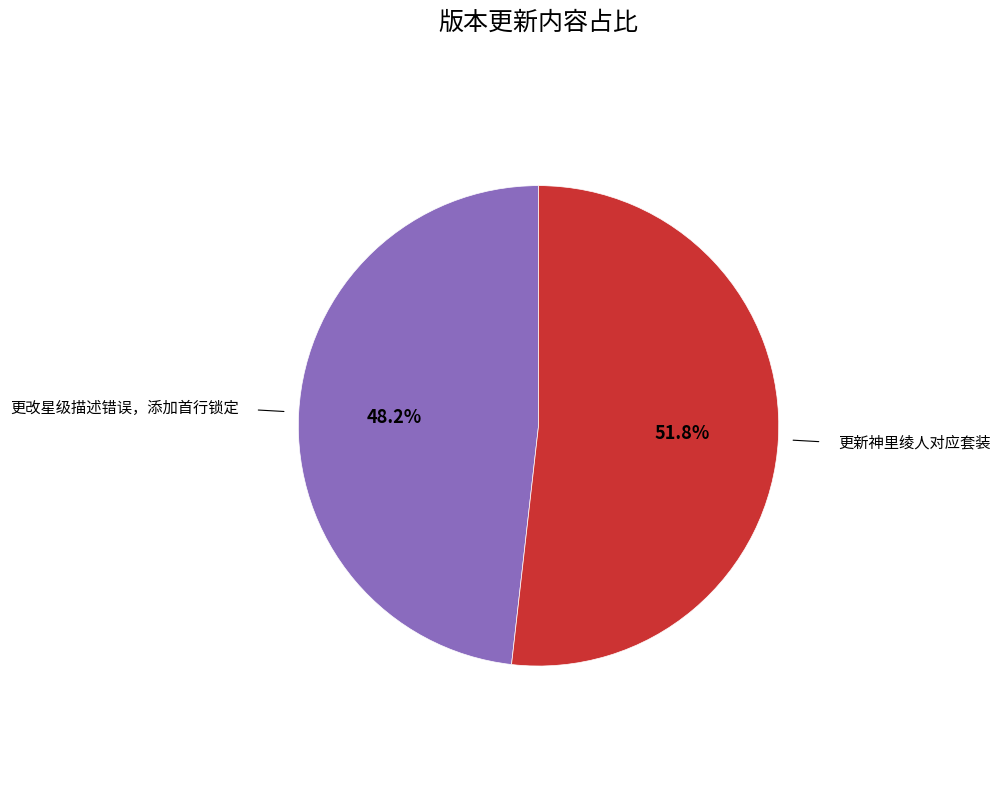

True or false: 更改星级描述错误，添加首行锁定 accounts for 56% of the total.

False